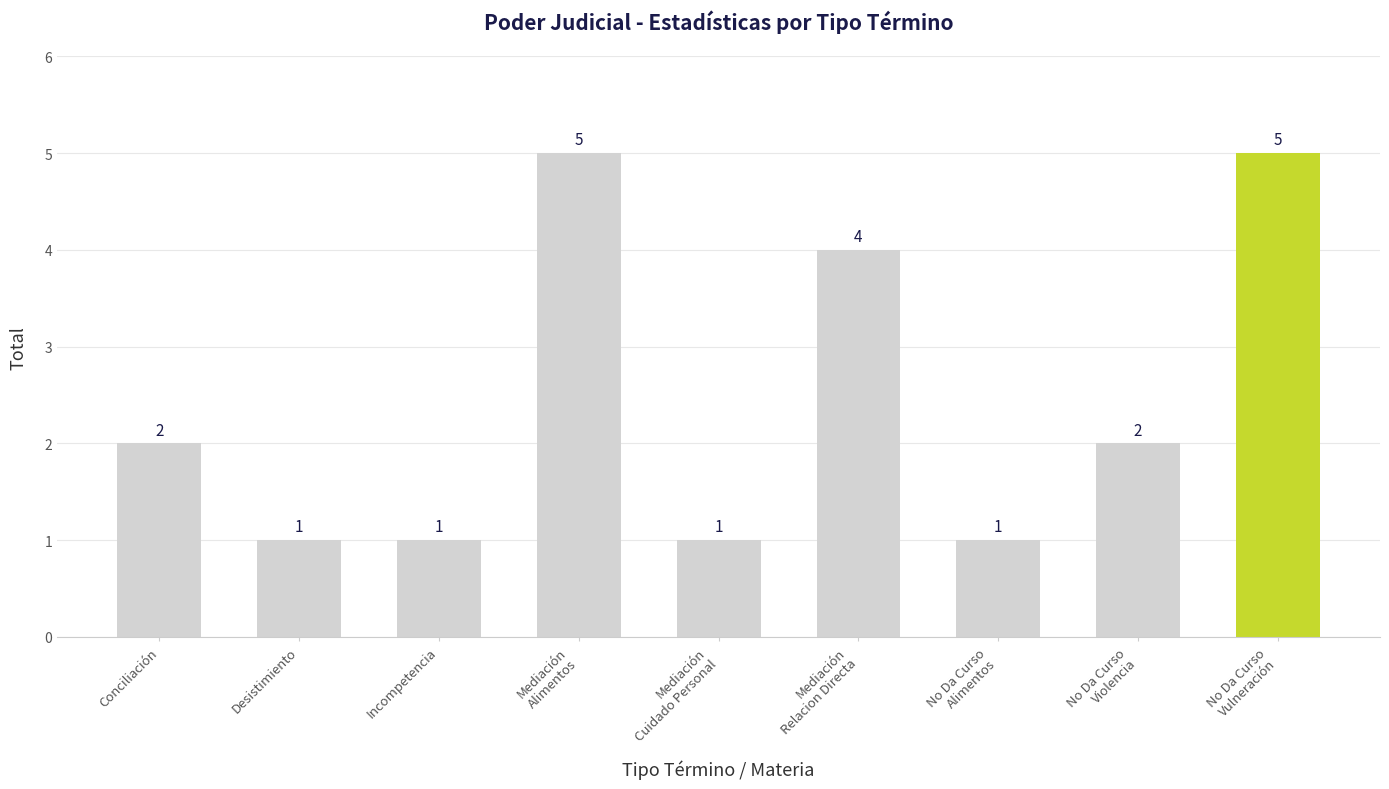

The chart shows a value of 1 at Conciliación. True or false?

False